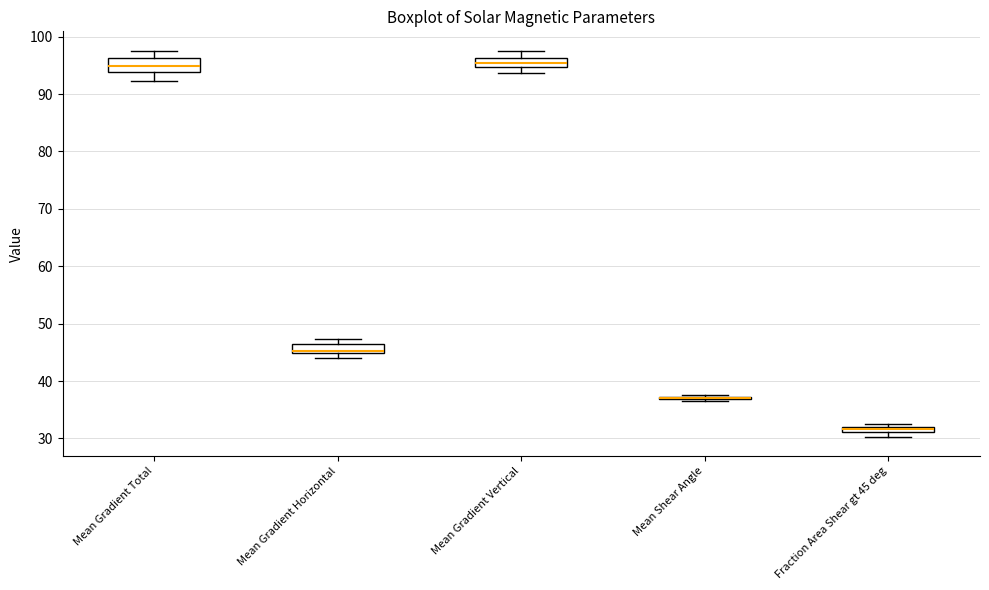

Where is the upper edge of the box for Mean Gradient Horizontal on the y-axis? The values are not printed on the chart, so give them approximately, as read against the axis.

46